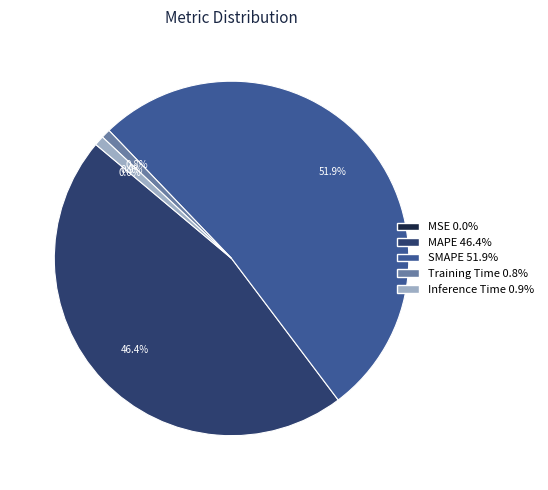

Which category has the biggest portion of the pie?

SMAPE